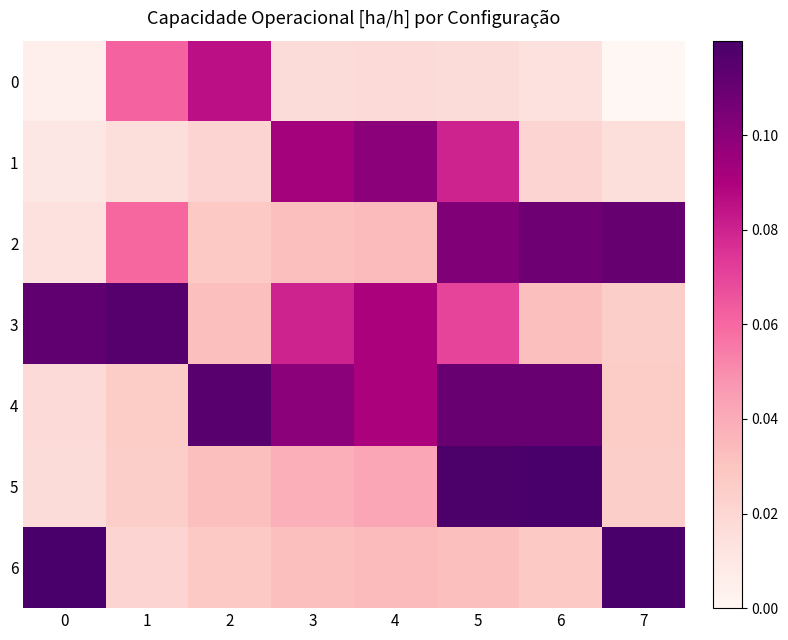

Rank the series at 1 from highest to lowest value.

3, 0, 2, 4, 5, 6, 1